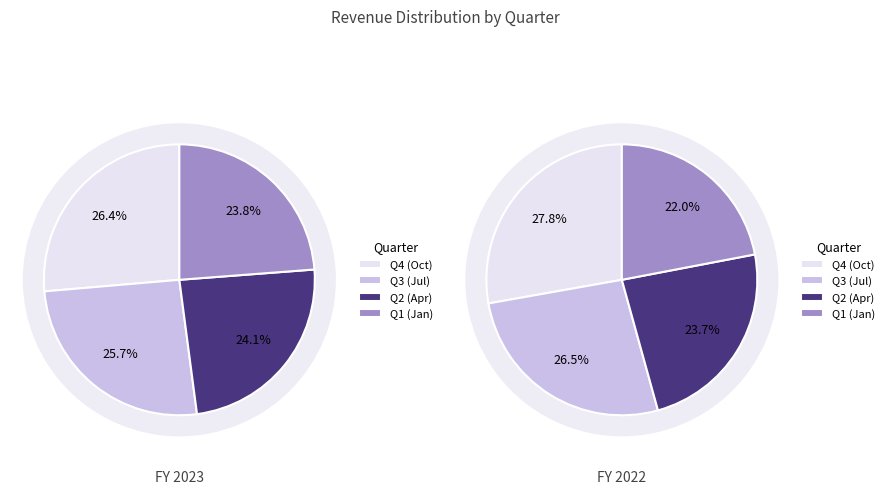

Does 2022-01-31 represent more than half of the total?

No